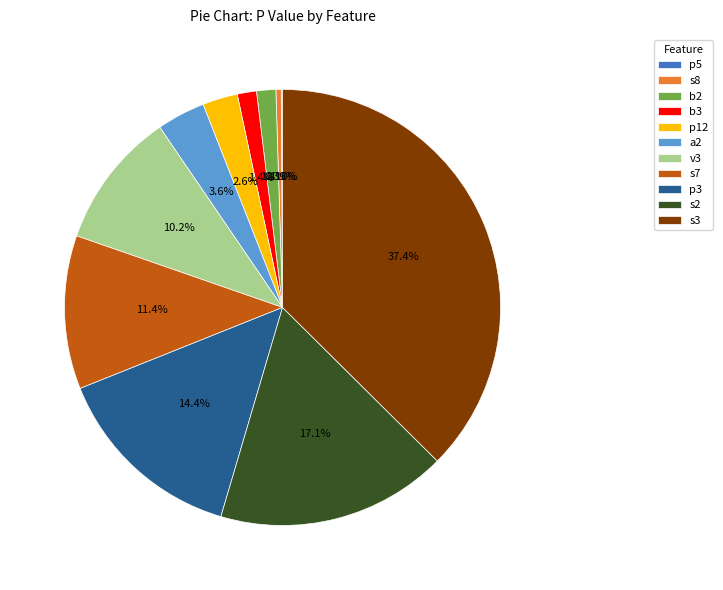

Does any single category account for the majority?

No